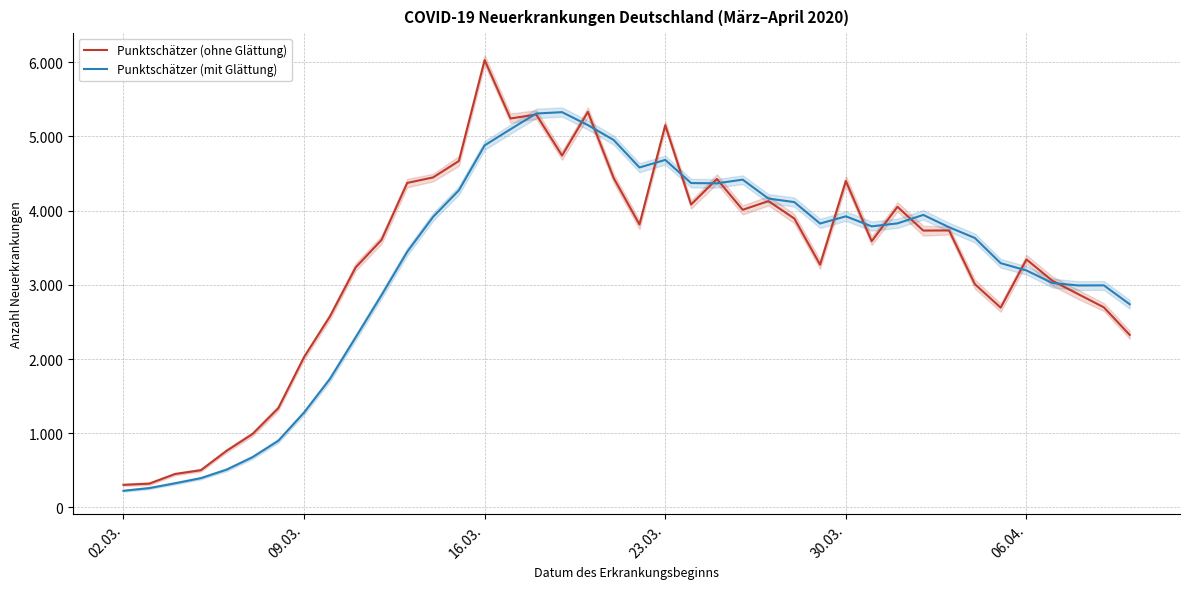

At which category is the sum across all series the highest?

16.03.